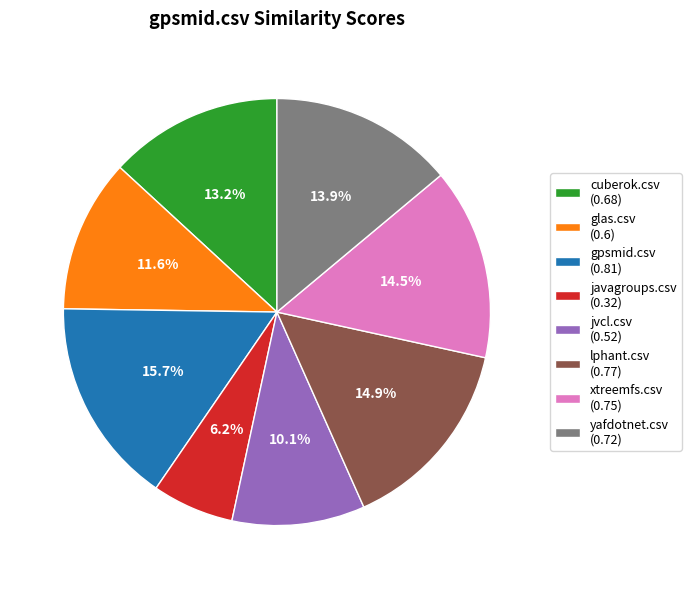

Which has a higher value, jvcl.csv or glas.csv?

glas.csv